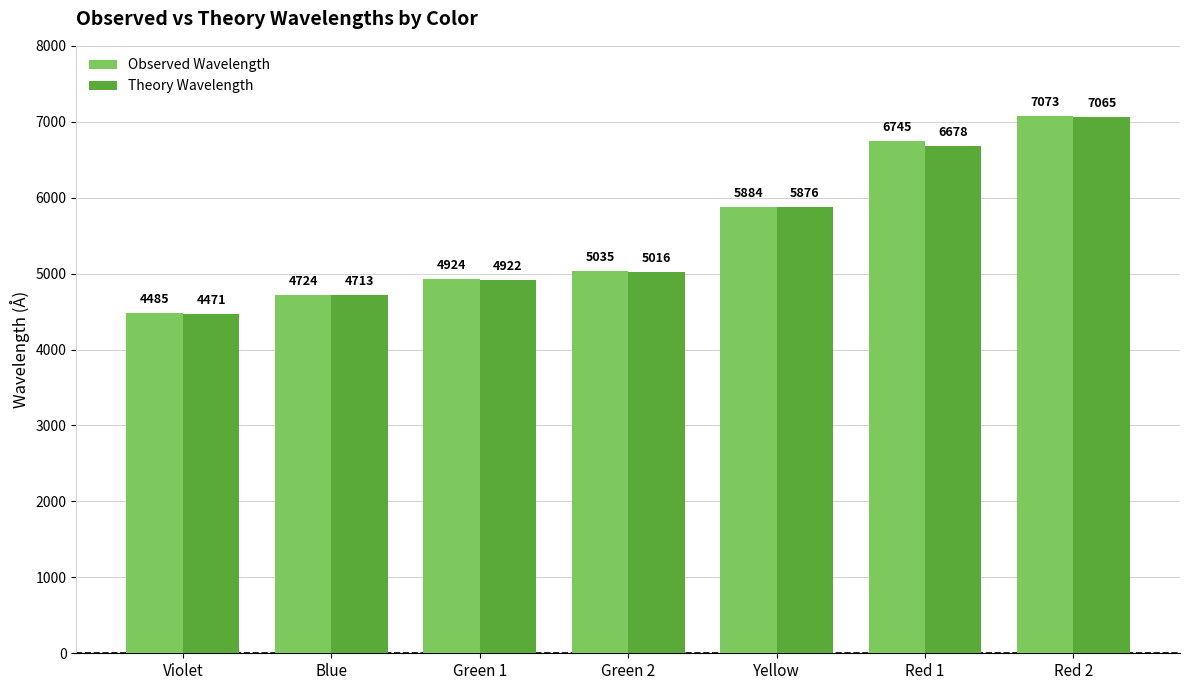

Where is Observed Wavelength nearest to the value 5779?

Yellow